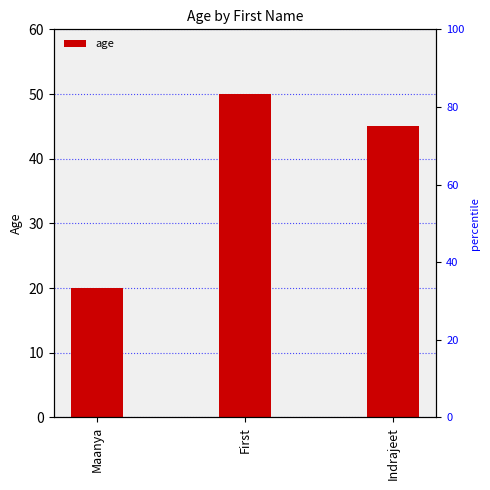

What value does the data have at Indrajeet, to the nearest 5?

45